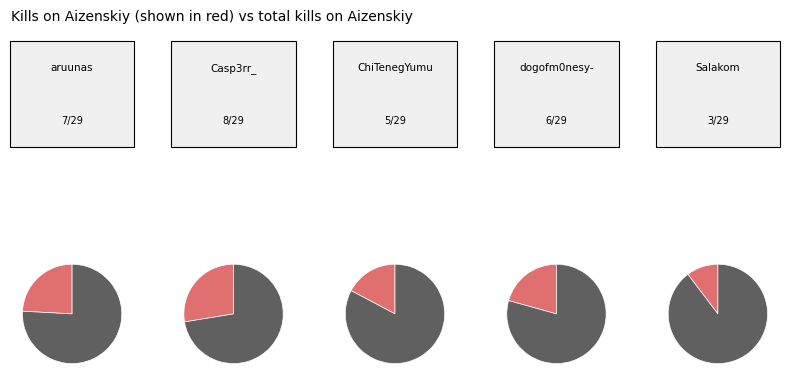

What percentage is NOT represented by Casp3rr_?

72.4%